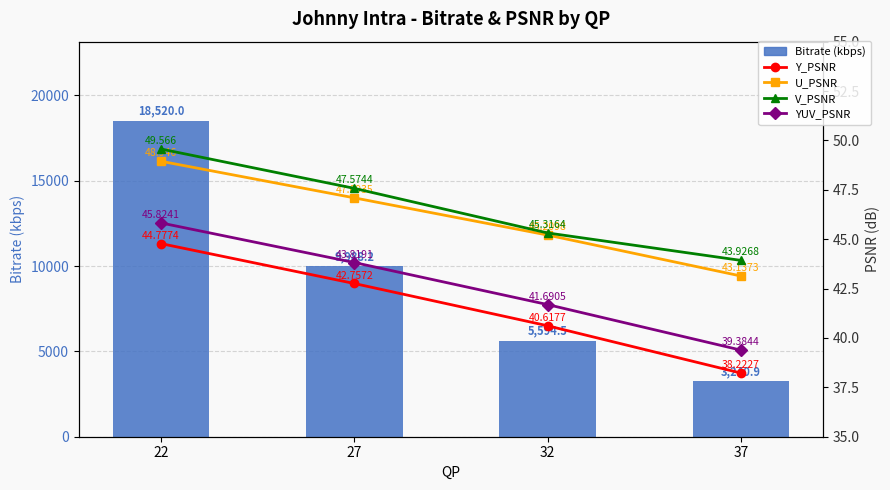

What is the lowest value of the YUV_PSNR series?

39.4